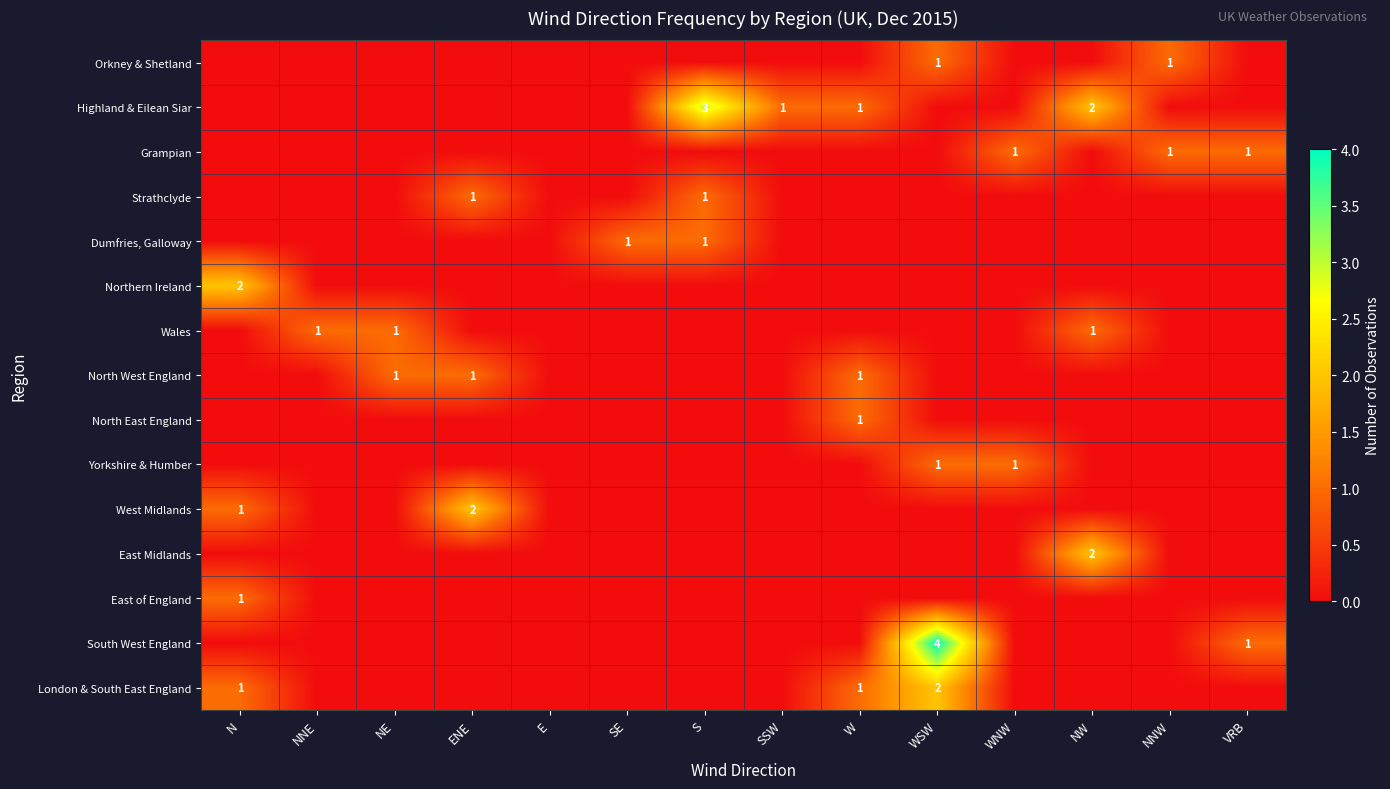

What is the sum of all East Midlands values?

2